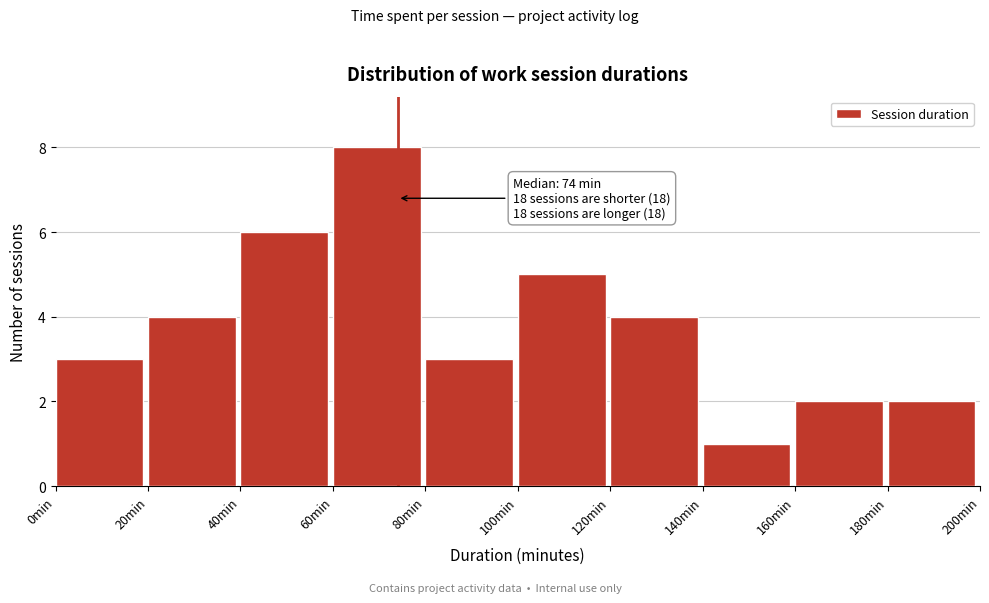

Over which range of the x-axis is the bar tallest?

60 to 80